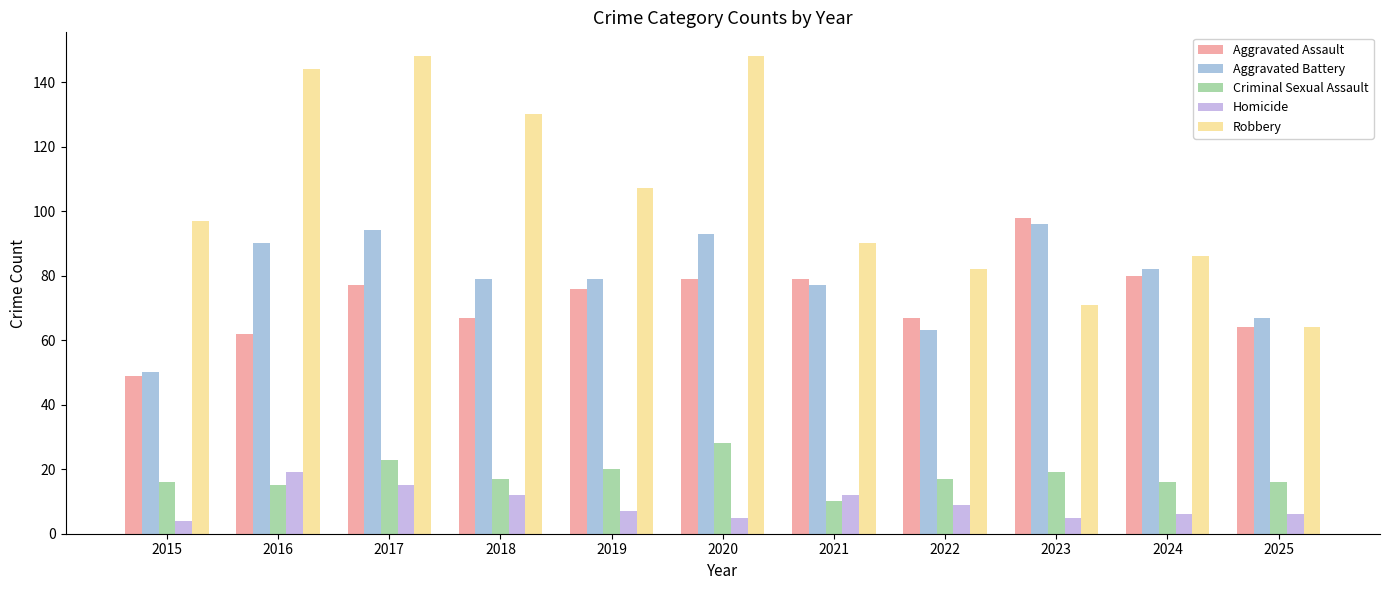

List the series in order of their peak value, highest first.

Robbery, Aggravated Assault, Aggravated Battery, Criminal Sexual Assault, Homicide